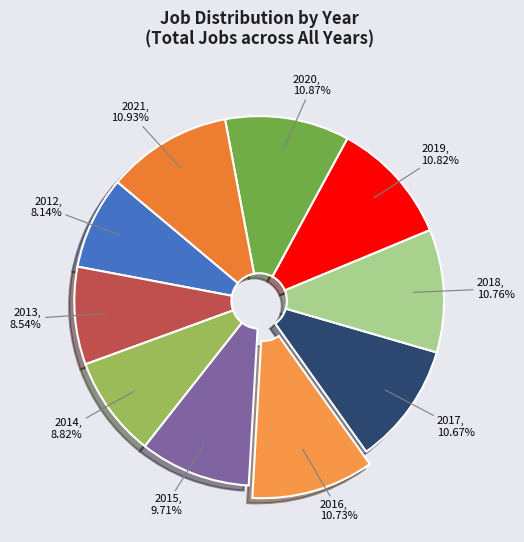

Count the number of slices in the pie.

10